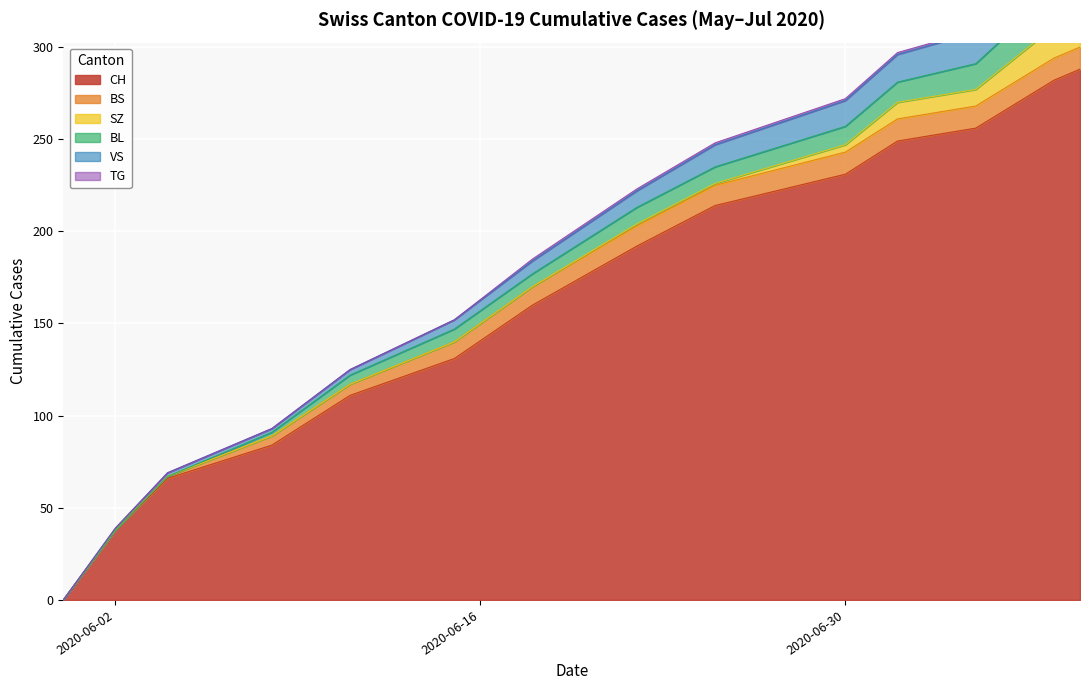

What is the average value of the VS series?

9